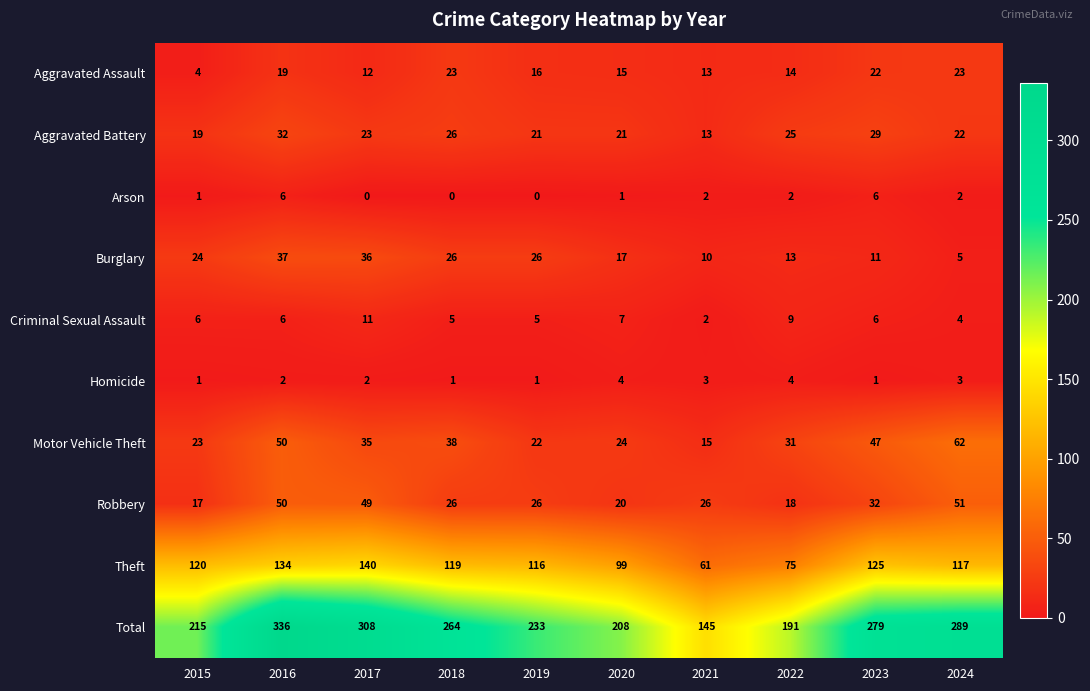

What is the maximum value for Burglary?

37